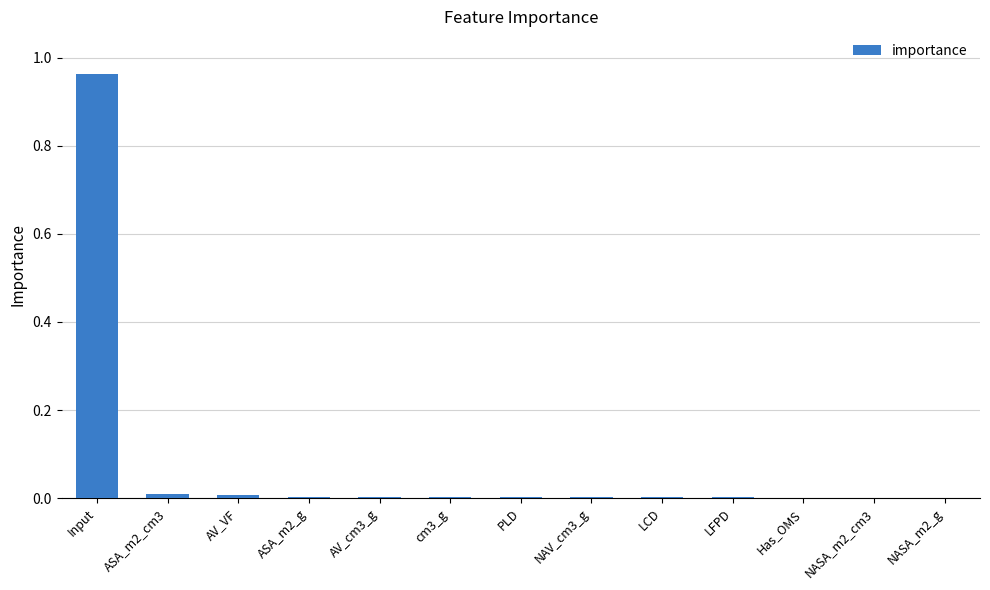

Which category has the highest value across all series?

Input